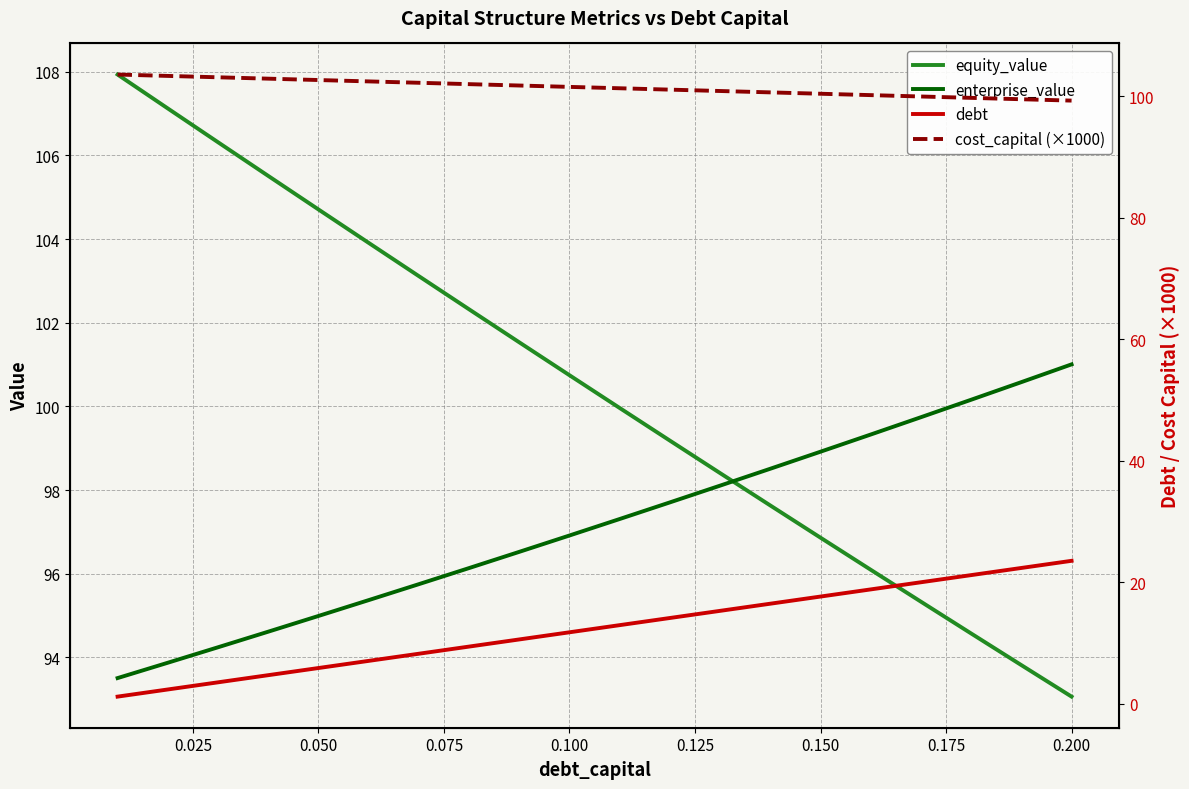

Which series ends up on top after the final intersection of equity_value and enterprise_value?

enterprise_value